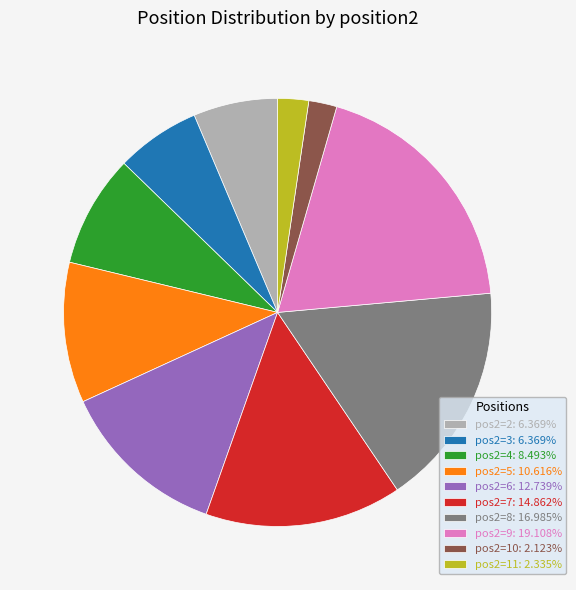

Is there a majority slice in this chart?

No